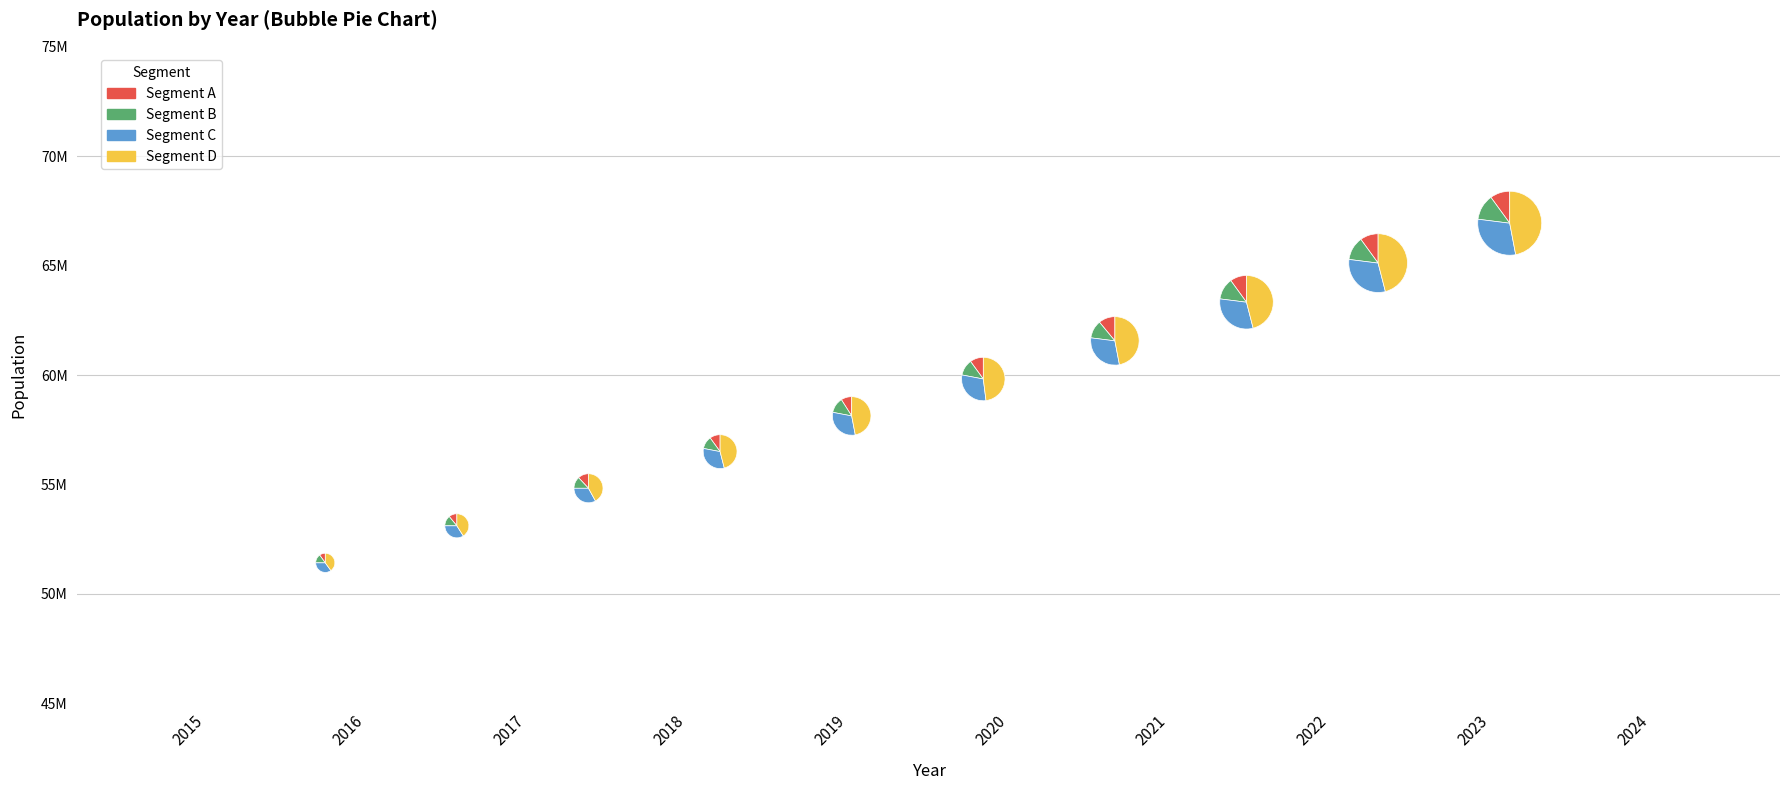

True or false: 2022 accounts for 11% of the total.

True